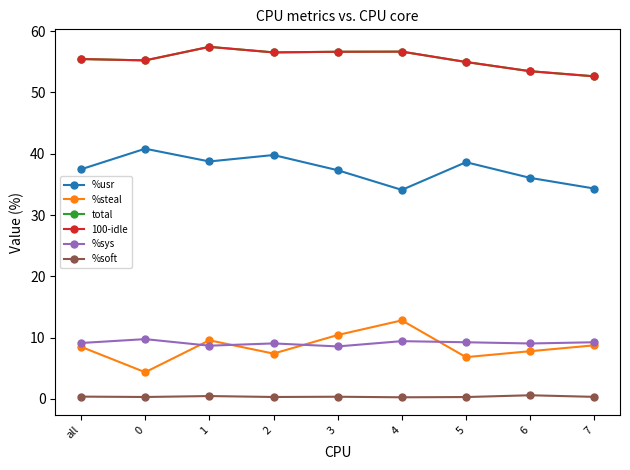

True or false: %sys and 100-idle cross at least once.

False